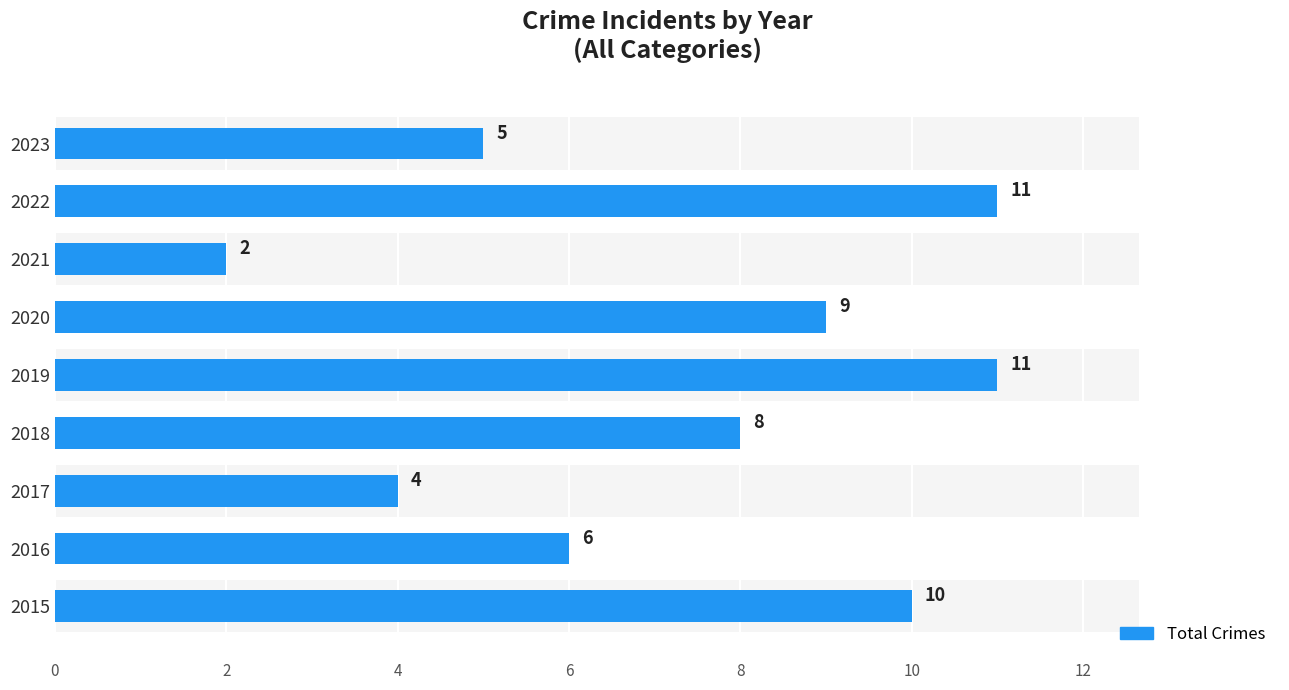

How many data points are less than 8?

4